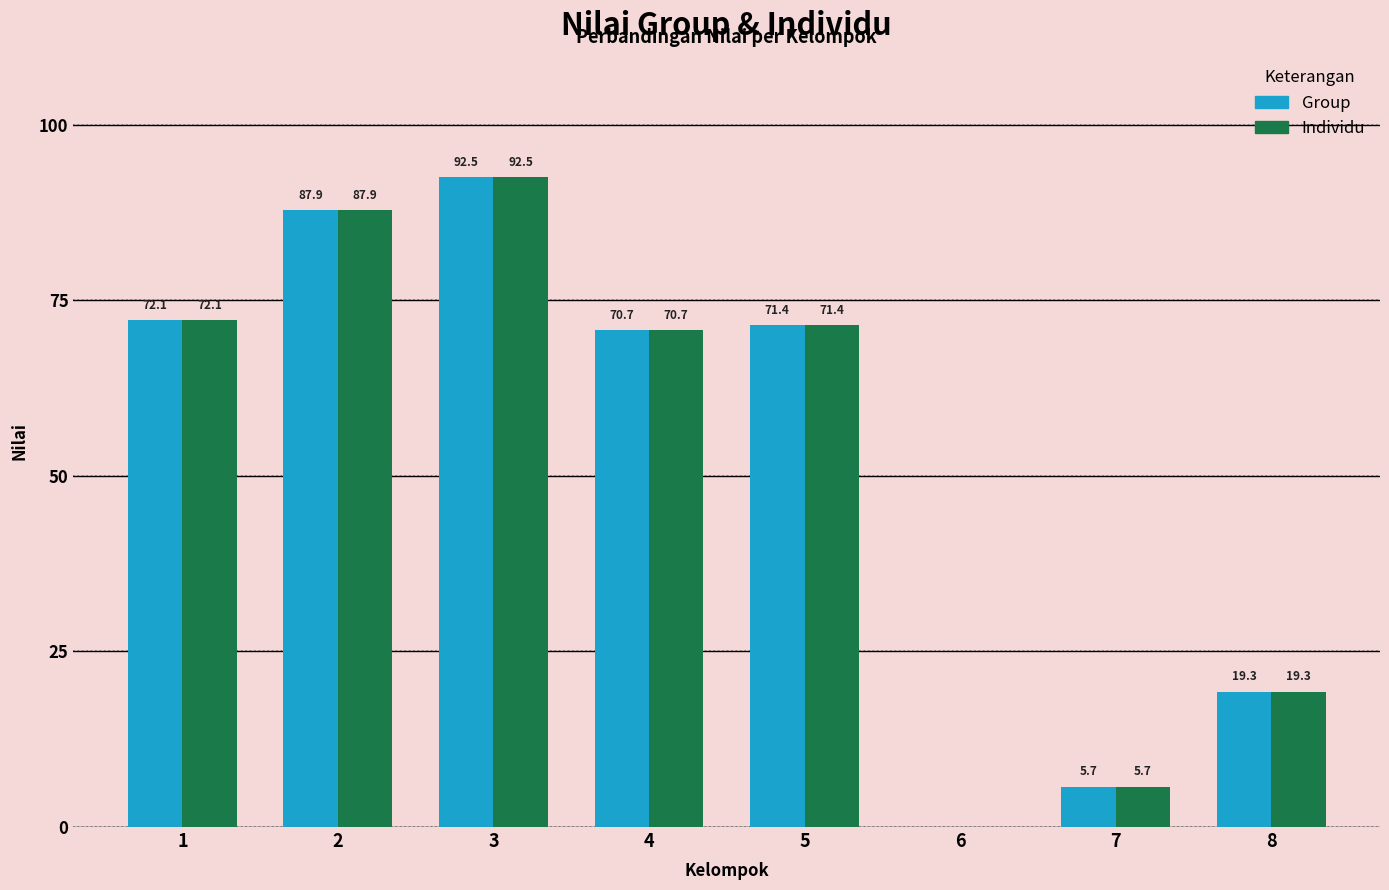

Is it true that Group equals 0.0 at 6?

True